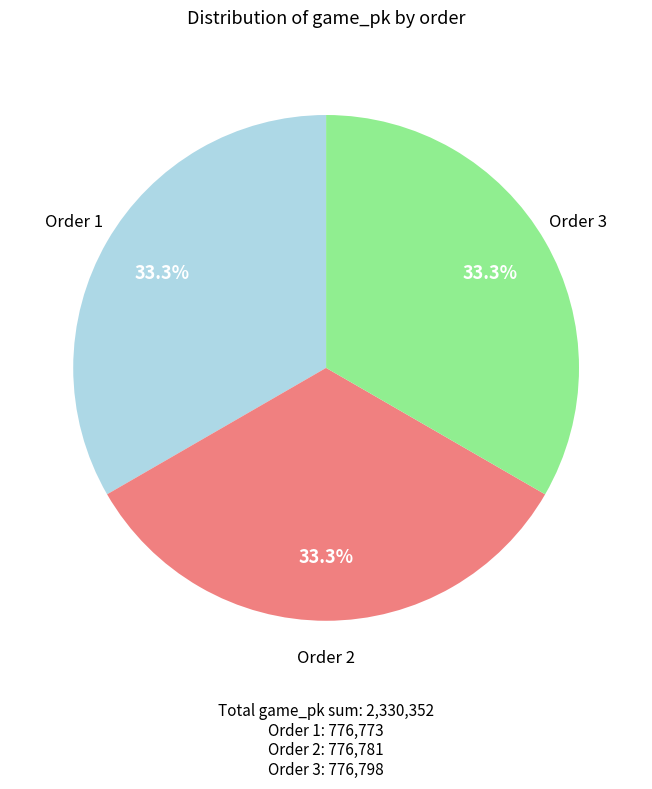

How many slices are in this pie chart?

3